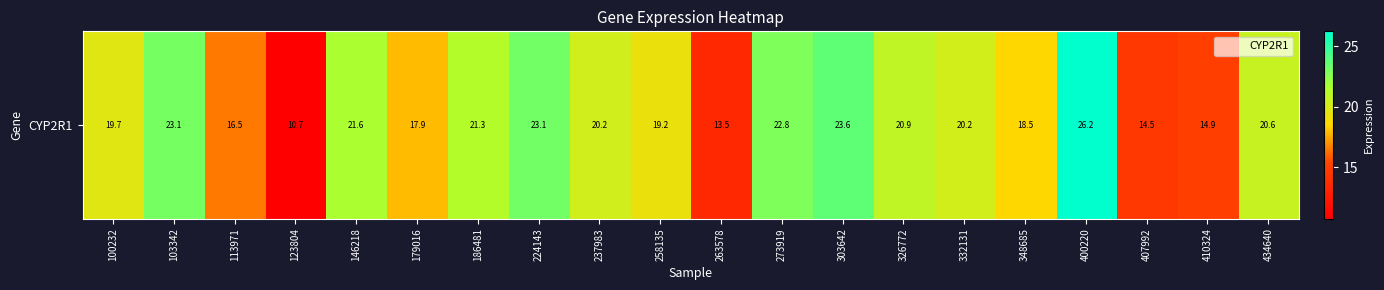

Reading right to left, transcribe all the data shown in this chart.

20.6	14.9	14.5	26.2	18.5	20.2	20.9	23.6	22.8	13.5	19.2	20.2	23.1	21.3	17.9	21.6	10.7	16.5	23.1	19.7